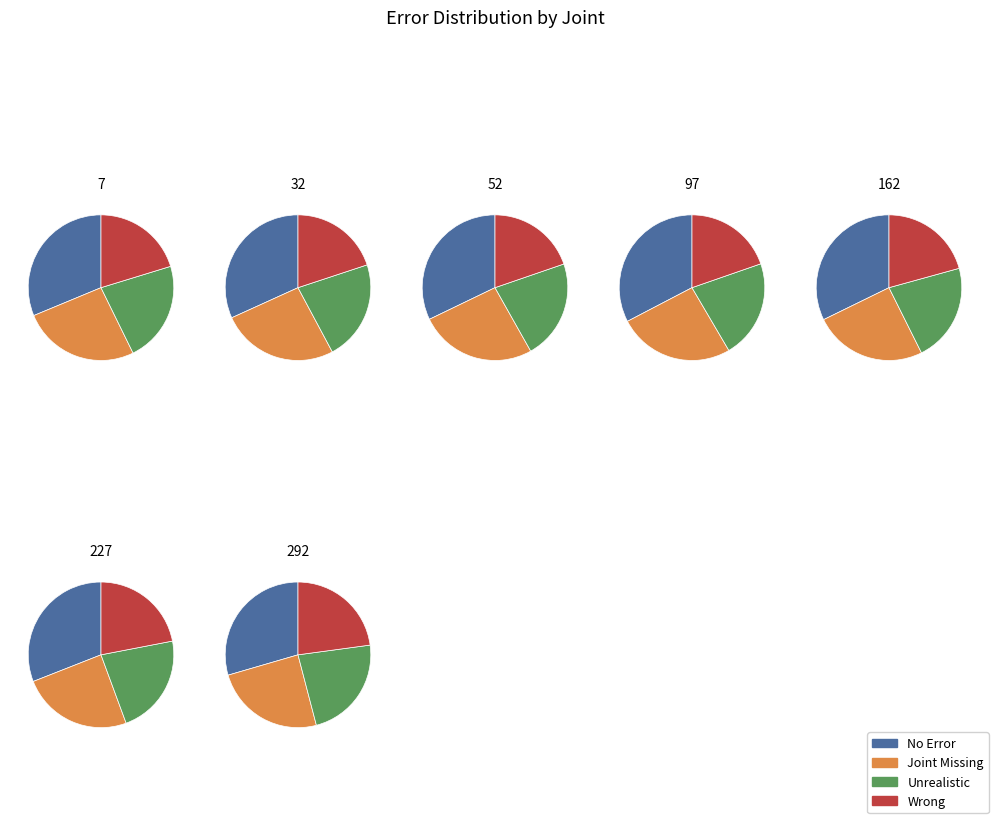

The 32 slice represents 19% of the pie. True or false?

True